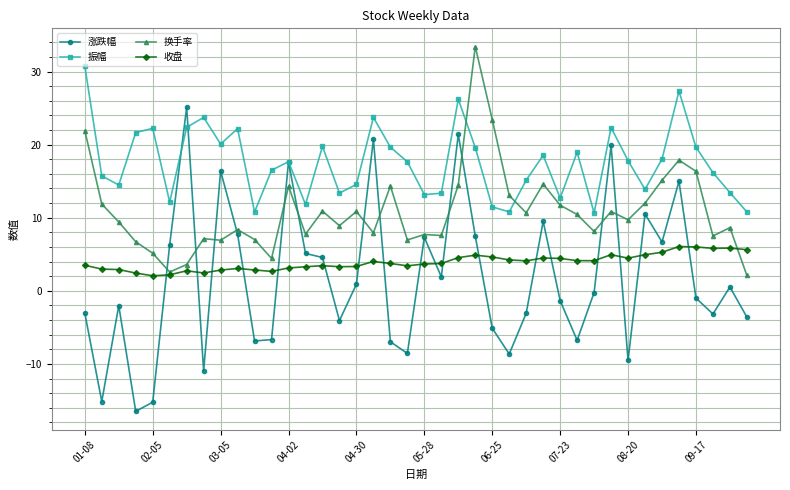

What is the greatest value displayed?

33.4